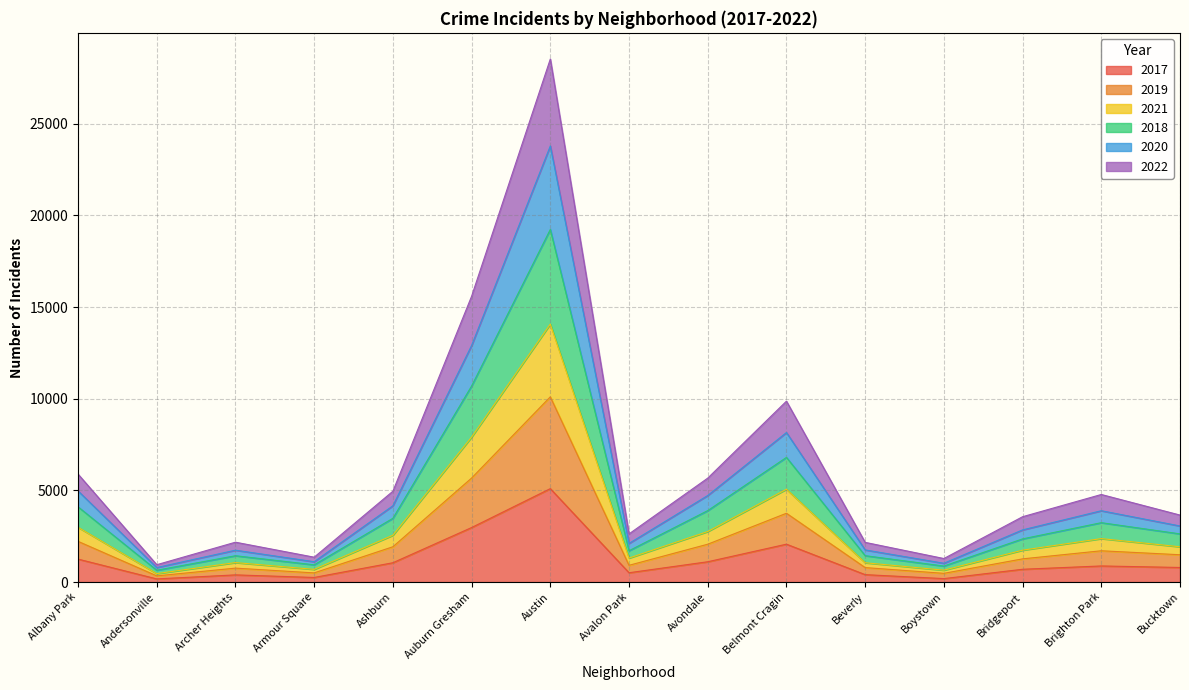

What is the maximum value shown in the chart?

28536